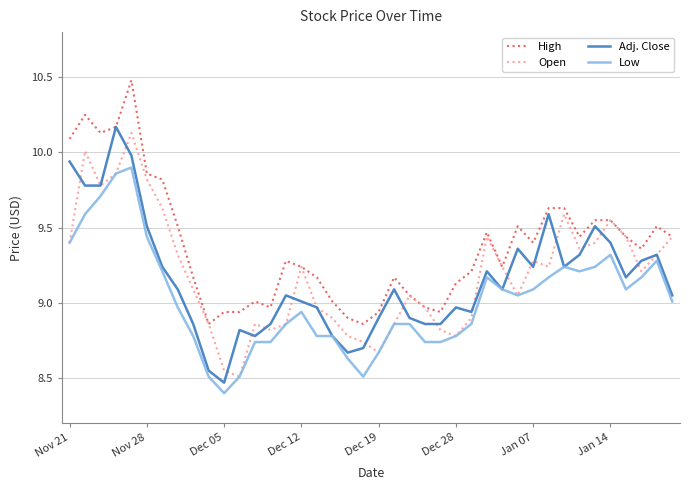

True or false: Low and High cross at least once.

False